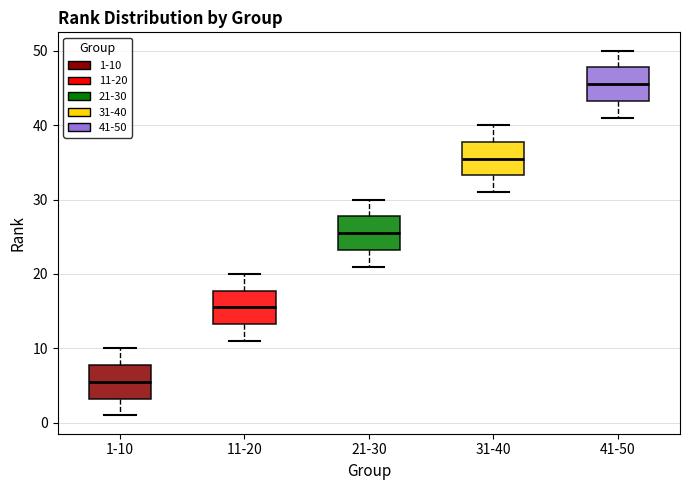

Reading left to right, read every box against the y-axis: the position of its median line, the range the box covers, and the ends of its whiskers. The values are not printed on the chart, so give them approximately, as read against the axis.

1-10: median 6, box 3 to 8, whiskers 1 to 10
11-20: median 16, box 13 to 18, whiskers 11 to 20
21-30: median 26, box 23 to 28, whiskers 21 to 30
31-40: median 36, box 33 to 38, whiskers 31 to 40
41-50: median 46, box 43 to 48, whiskers 41 to 50